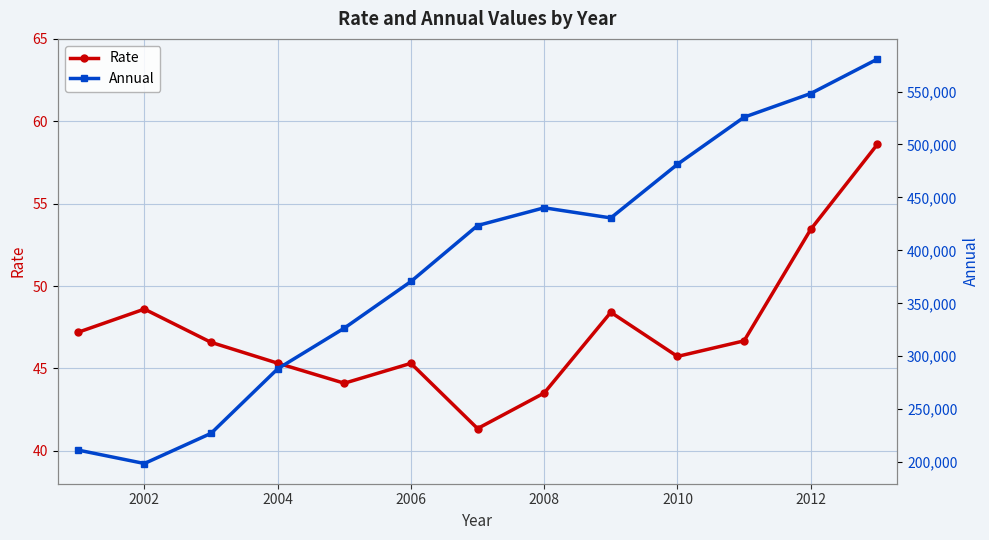

What is the maximum value for Rate?

58.6